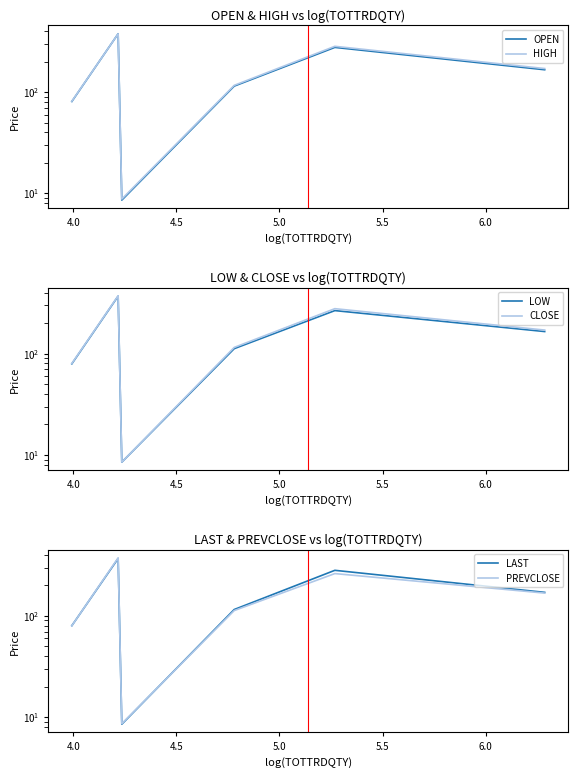

Is the value of PREVCLOSE at 6.0 greater than the value of CLOSE at 5.0?

Yes